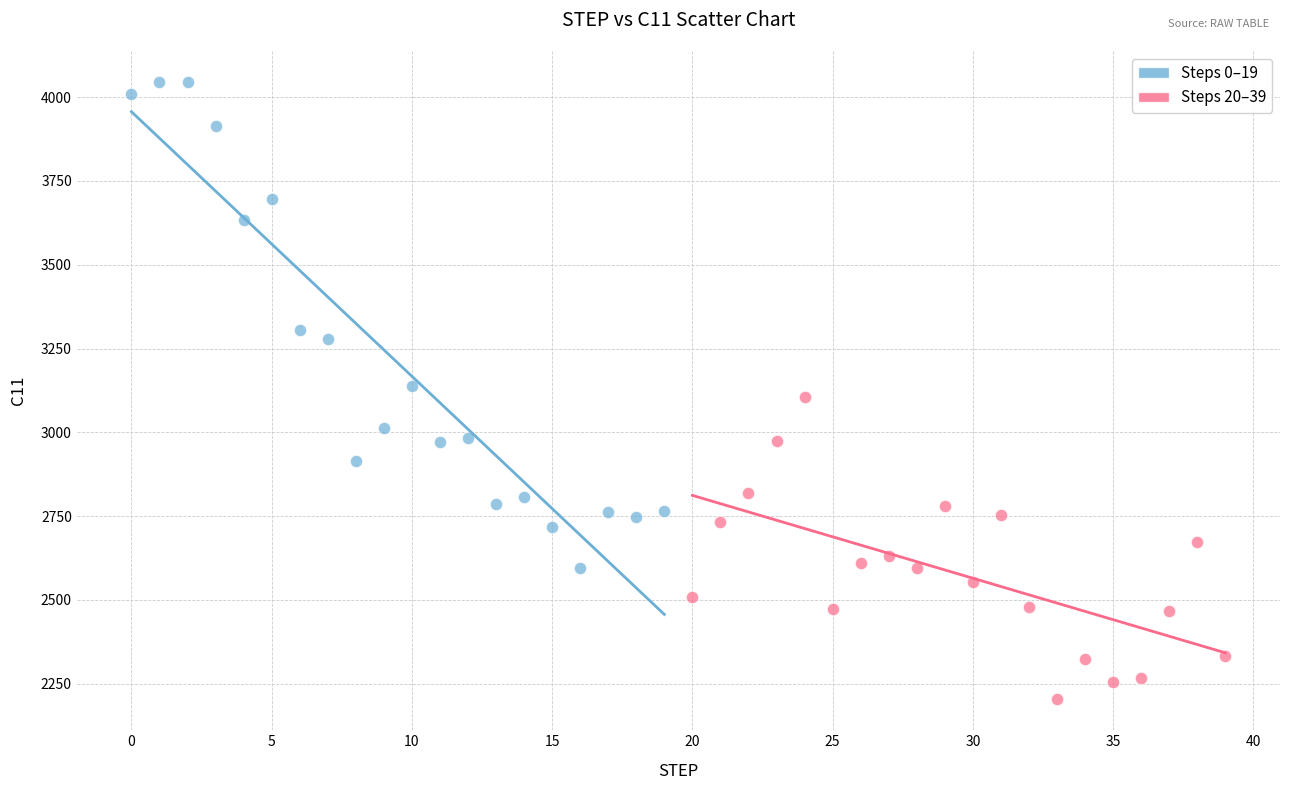

Which series contains the lowest Y value?

Steps 20–39